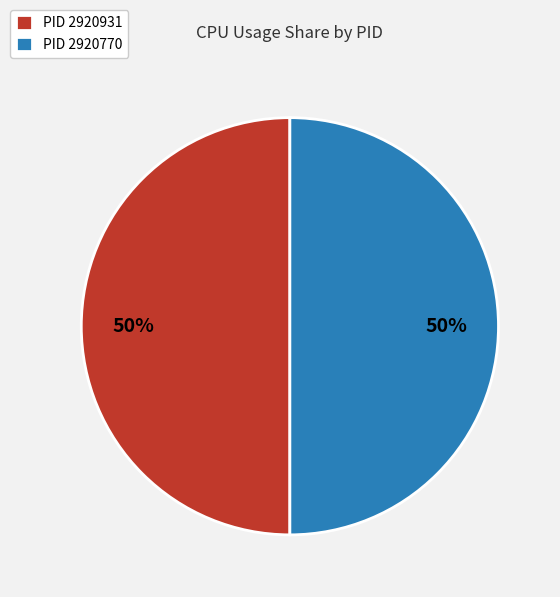

To the nearest percent, what portion does PID 2920931 represent?

50%